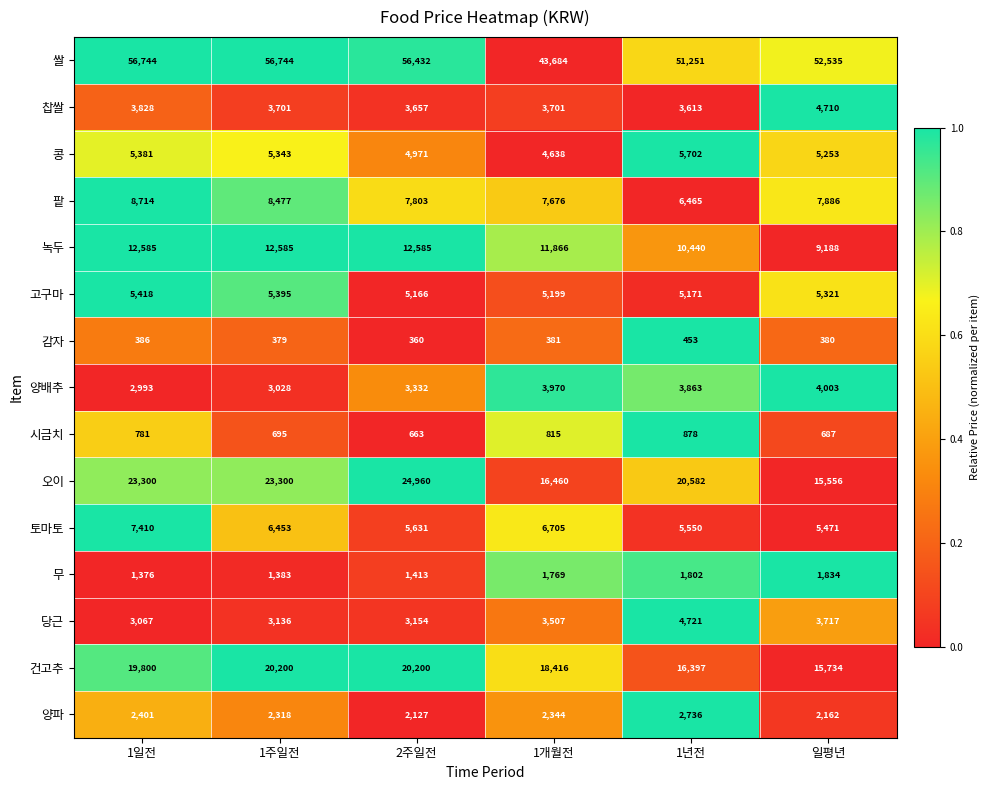

At 1일전, list the series in order from smallest to largest.

감자, 시금치, 무, 양파, 양배추, 당근, 찹쌀, 콩, 고구마, 토마토, 팥, 녹두, 건고추, 오이, 쌀